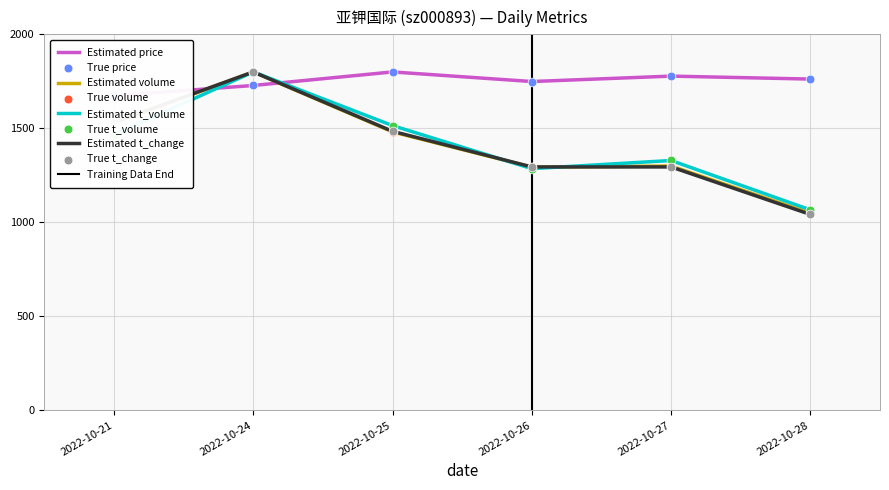

Which series has the largest total across all categories?

price